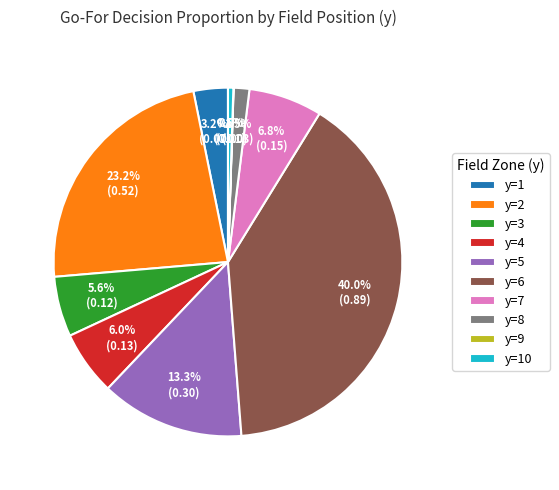

Does y=5 represent more than half of the total?

No